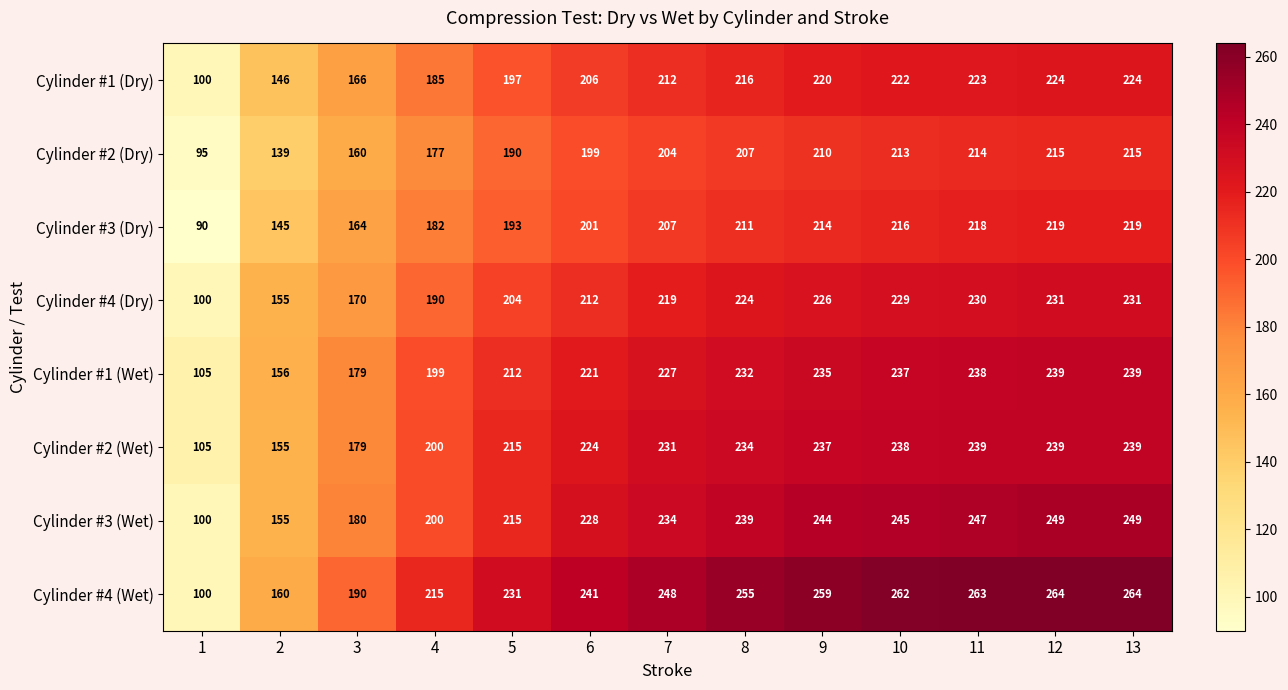

How many distinct data groups are displayed?

8